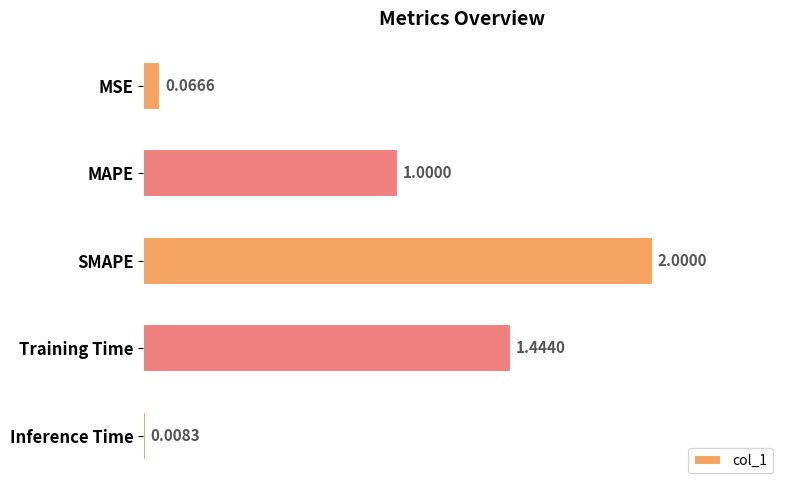

What is the maximum value shown in the chart?

2.0